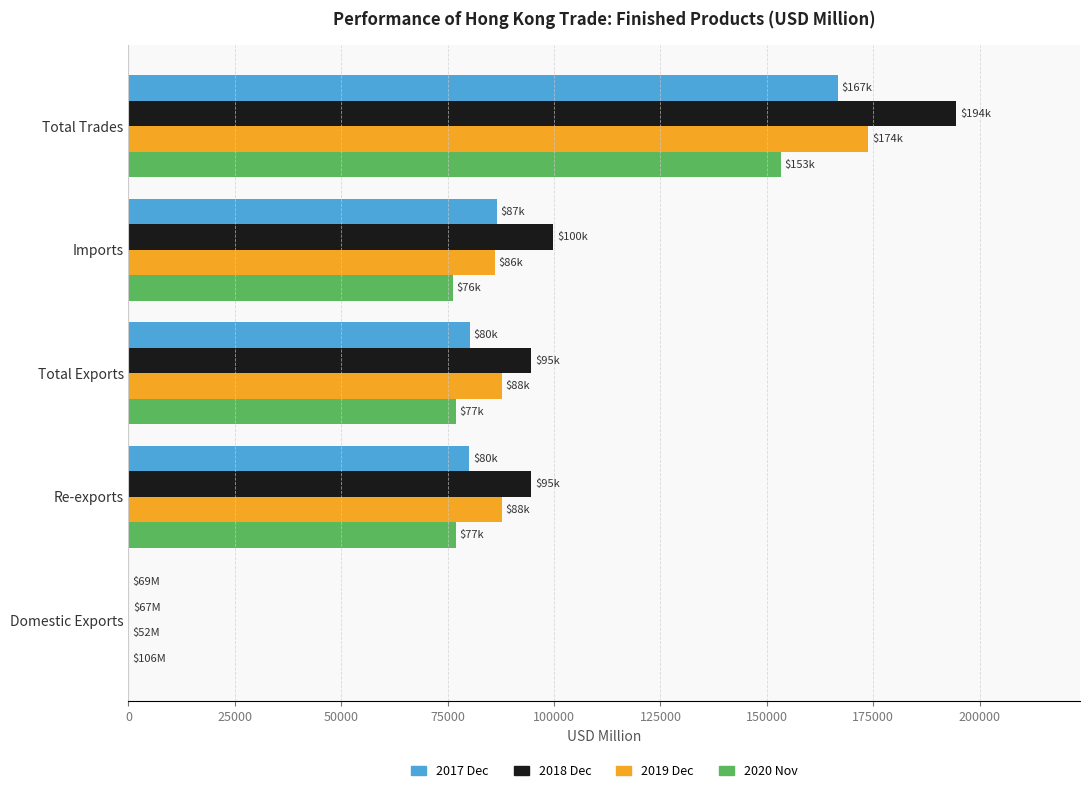

What is the sum of all 2017 Dec values?

413599.3